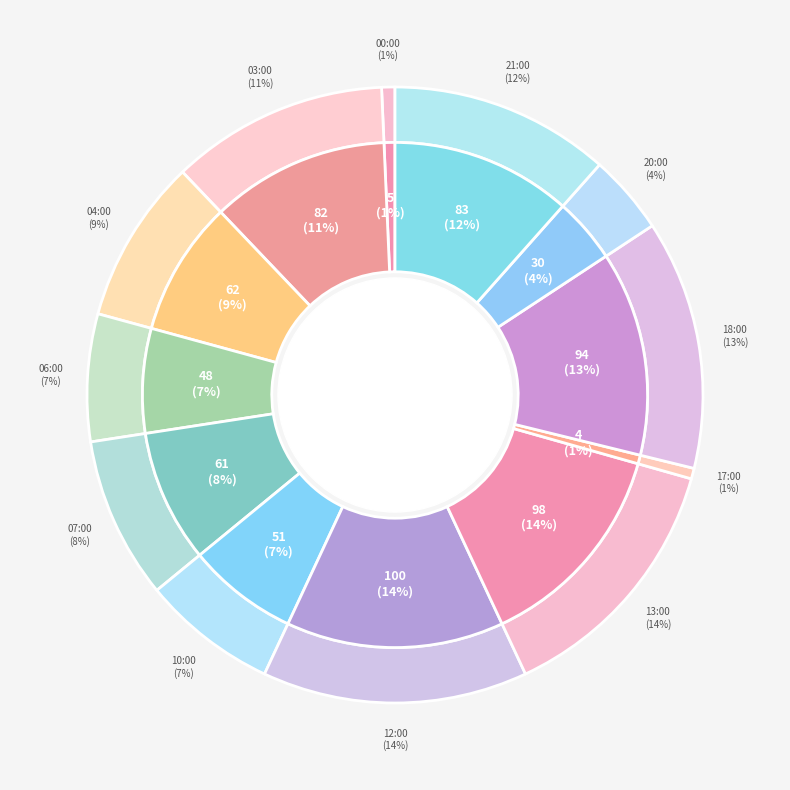

True or false: 04:00 (rain=6) accounts for 1% of the total.

False